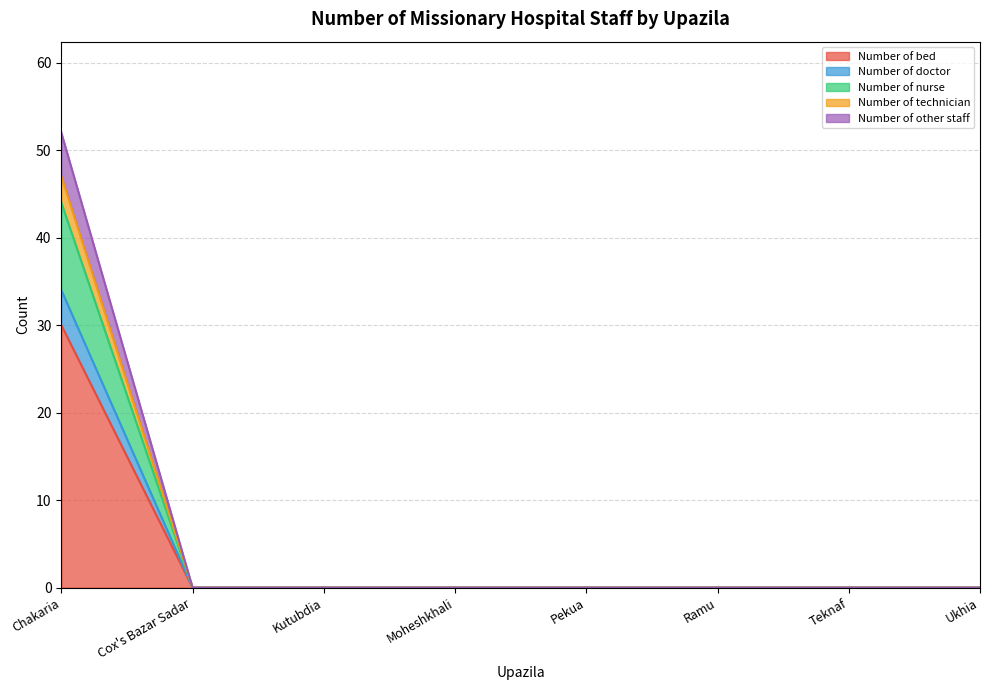

Between Ukhia and Teknaf, which is larger?

Ukhia